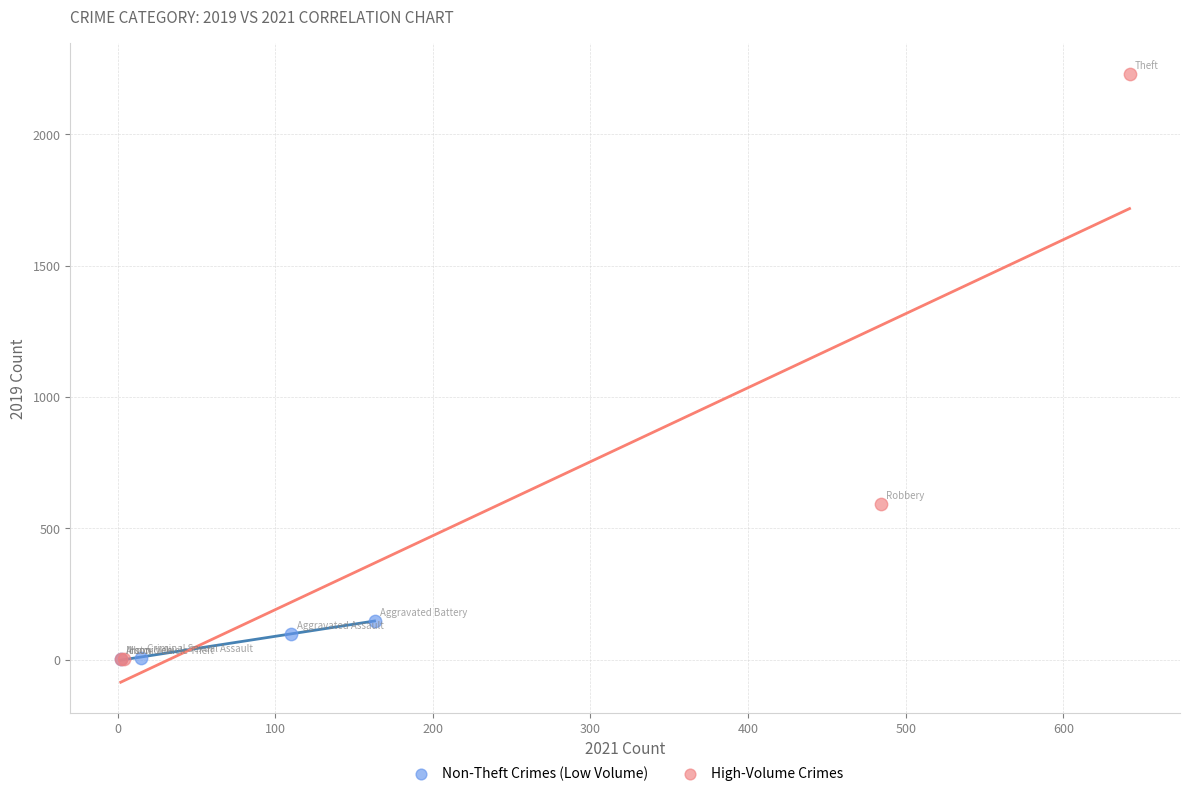

Which series has the widest spread of Y values?

High-Volume Crimes